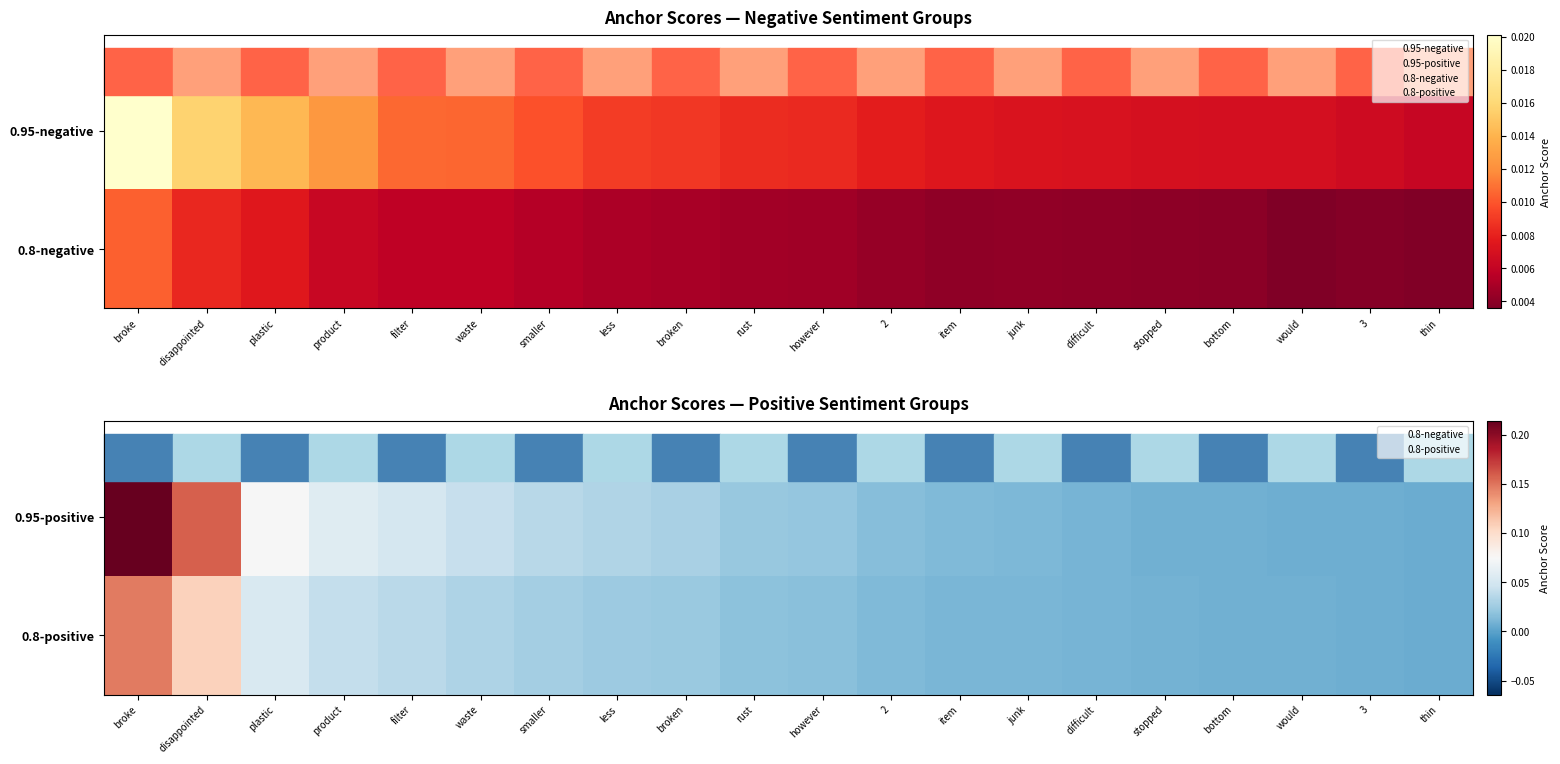

The value of 0.8-positive at however is 0.0. True or false?

True